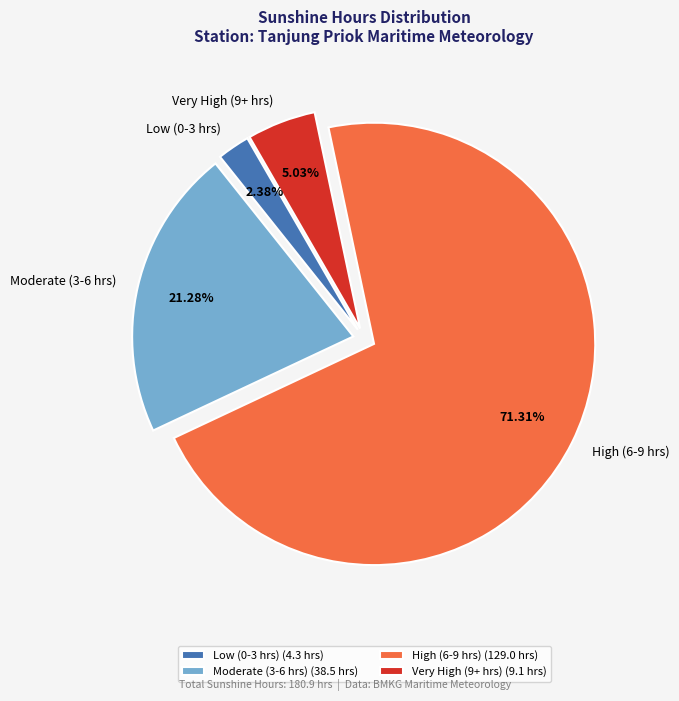

Is there a majority slice in this chart?

Yes